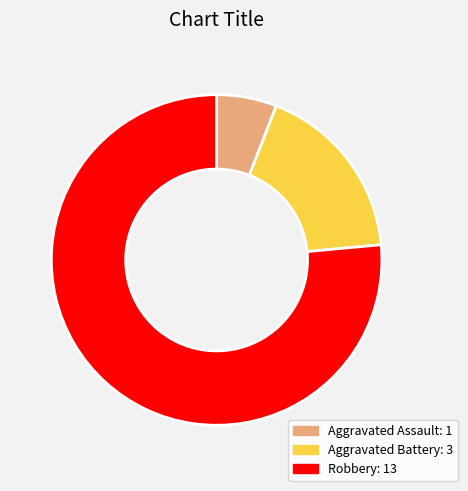

Which category has the biggest portion of the pie?

Robbery